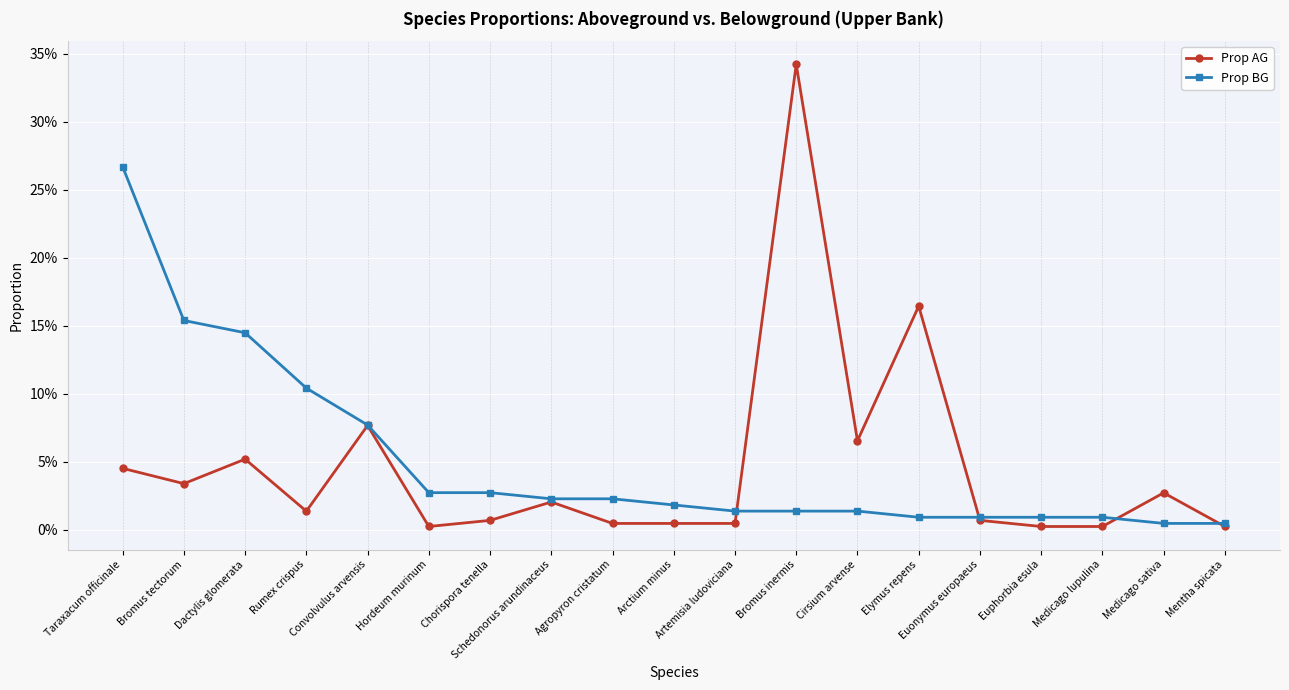

What position from the right is Medicago lupulina?

3